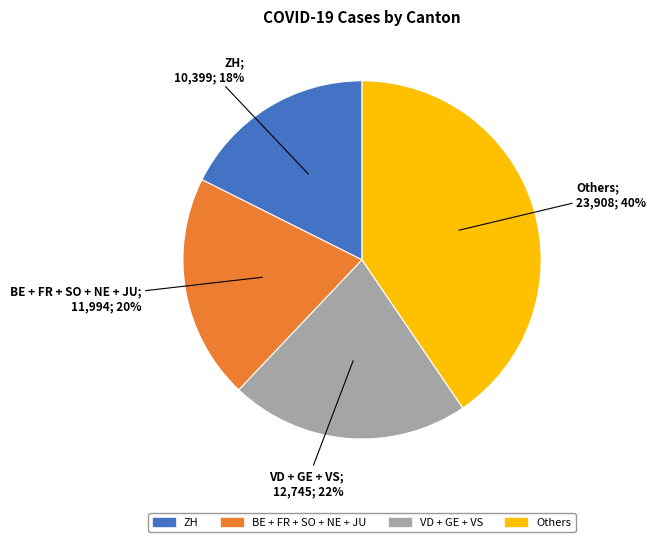

Does any single category account for the majority?

No